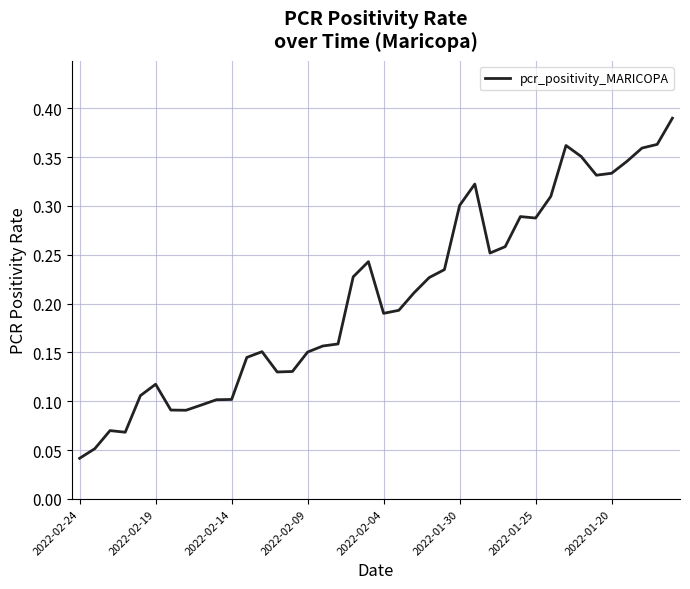

At which label is the value closest to 0?

2022-02-24